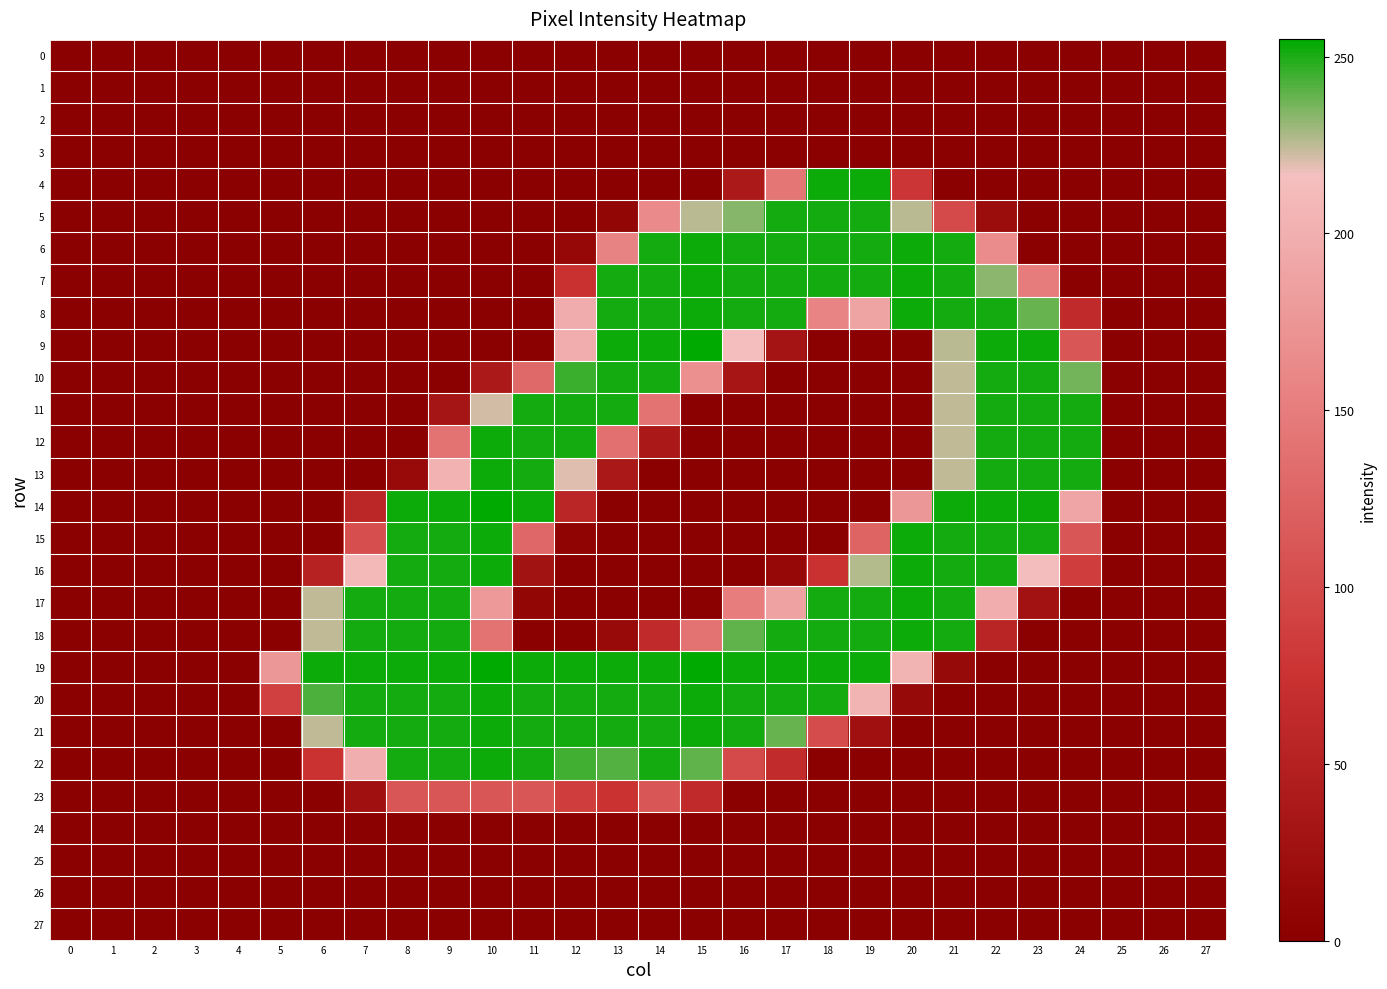

Which series has the largest range (max minus min)?

9